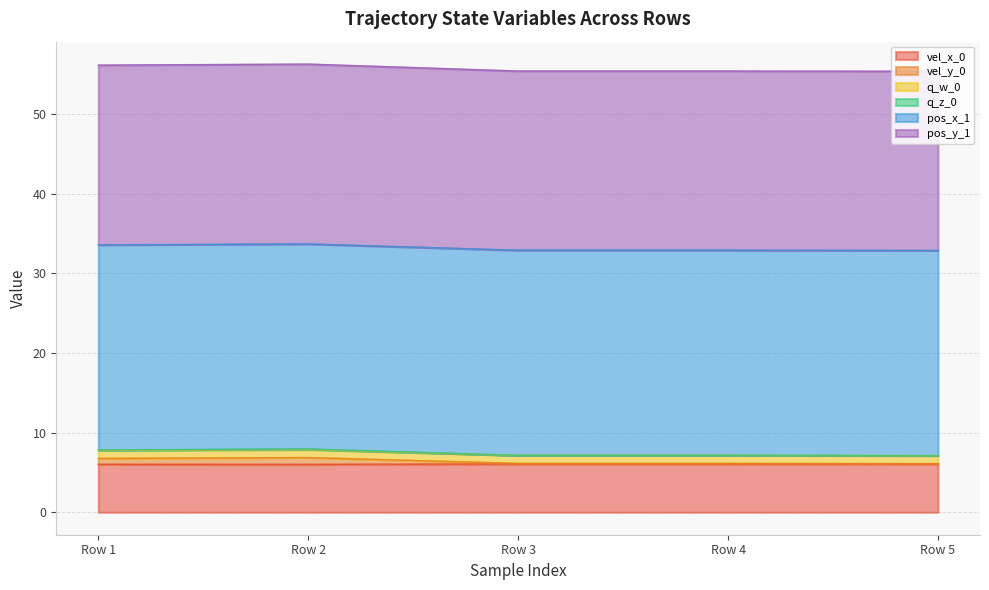

What is the lowest value of the vel_x_0 series?

6.0